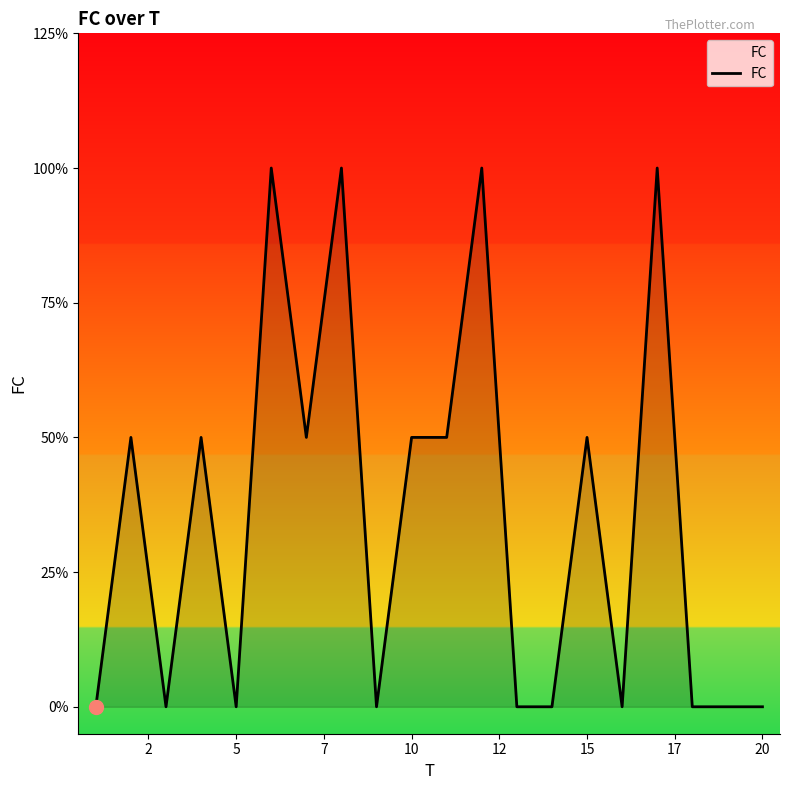

What is the label of the 16th point from the left?

15